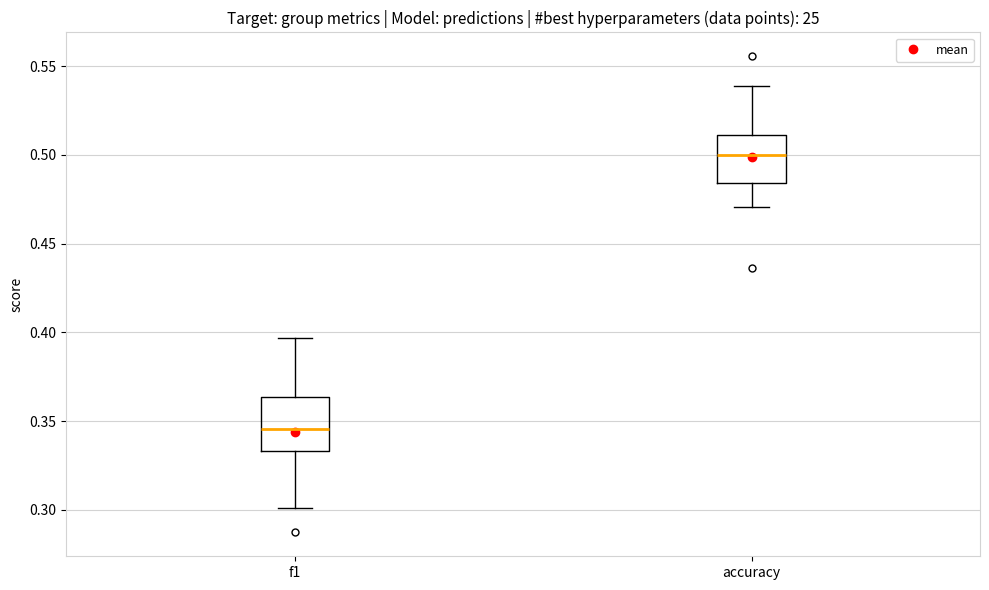

Reading left to right, transcribe this box plot: for each box, give where its median line is, the range the box spans, and where its two whiskers end, as read against the y-axis. The values are not printed on the chart, so give them approximately, as read against the axis.

f1: median 0.345, box 0.335 to 0.365, whiskers 0.300 to 0.395
accuracy: median 0.500, box 0.485 to 0.510, whiskers 0.470 to 0.540